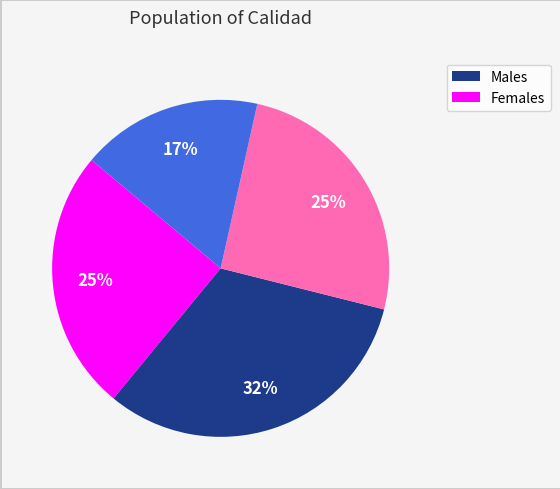

Is there any slice that represents more than half of the pie?

No